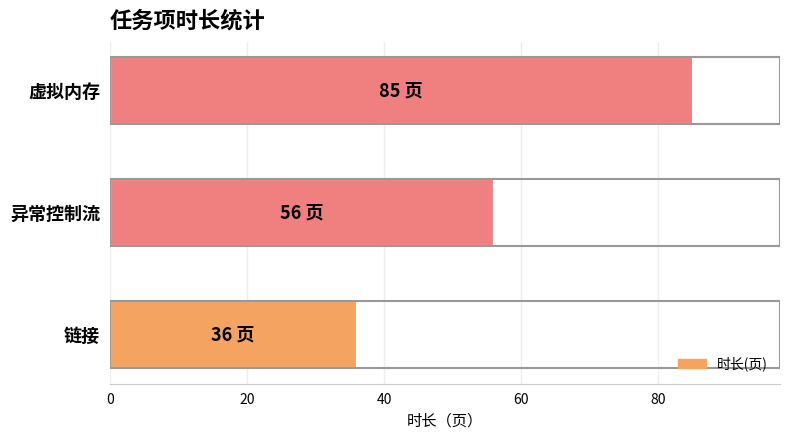

The value at 链接 is 18. True or false?

False